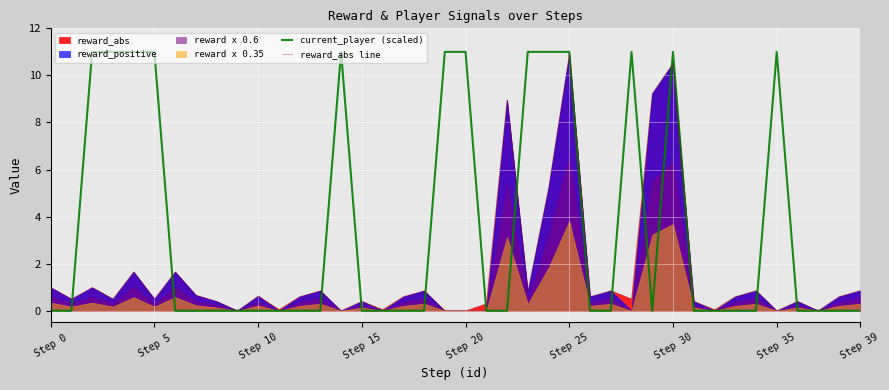

True or false: reward_abs line has a value of 0.3 at 21.

True